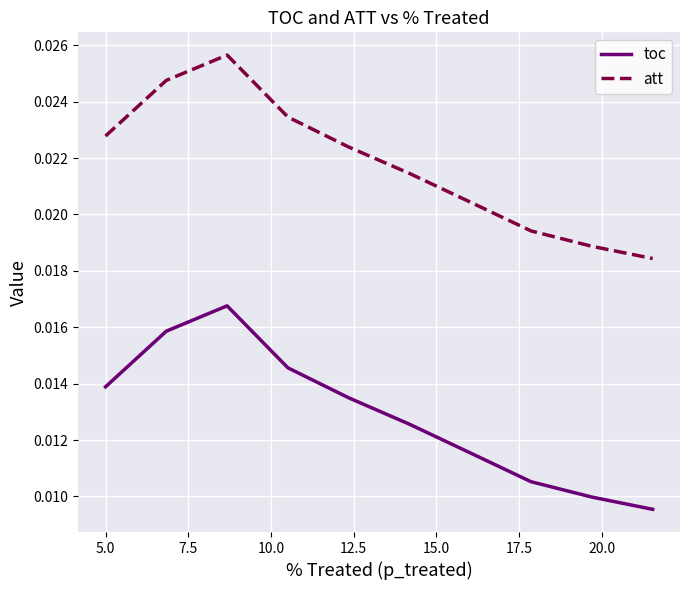

Which series has the largest total across all categories?

att